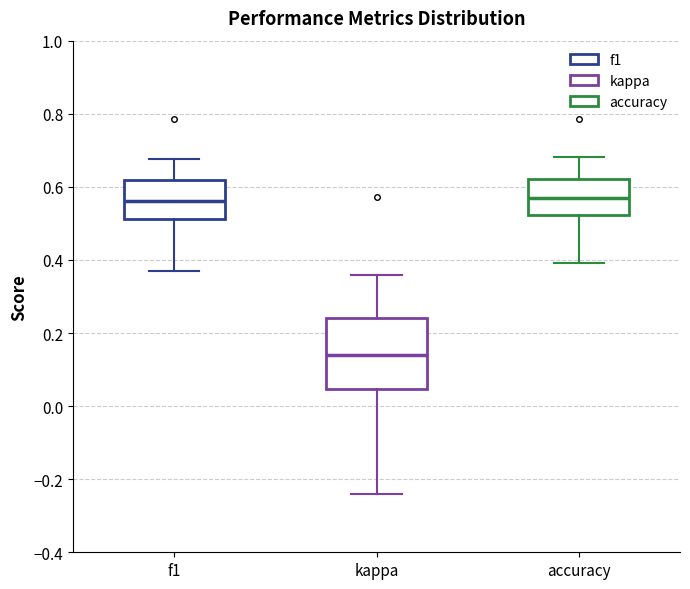

Reading left to right, read every box against the y-axis: the position of its median line, the range the box covers, and the ends of its whiskers. The values are not printed on the chart, so give them approximately, as read against the axis.

f1: median 0.56, box 0.52 to 0.62, whiskers 0.38 to 0.68
kappa: median 0.14, box 0.04 to 0.24, whiskers -0.24 to 0.36
accuracy: median 0.56, box 0.52 to 0.62, whiskers 0.40 to 0.68